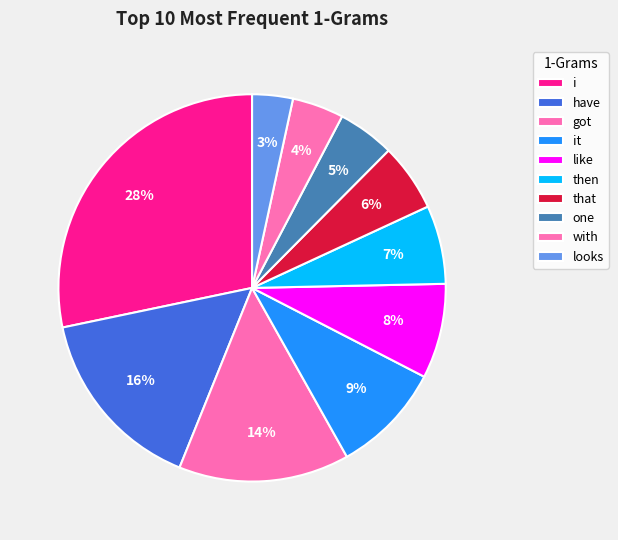

How many slices are in this pie chart?

10